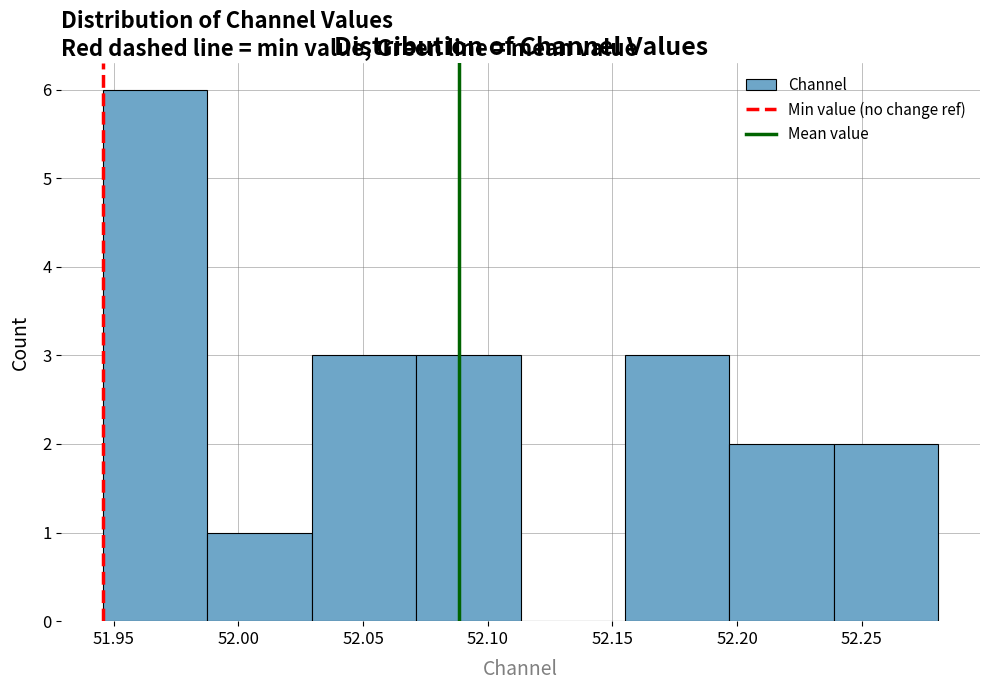

Reading left to right, list every bar in this chart as the range it spans on the x-axis followed by its height. Neither the bar edges nor the heights are printed on the chart, so give them approximately, as read against the axes.

51.945 to 51.990: 6
51.990 to 52.030: 1
52.030 to 52.070: 3
52.070 to 52.115: 3
52.115 to 52.155: 0
52.155 to 52.195: 3
52.195 to 52.240: 2
52.240 to 52.280: 2